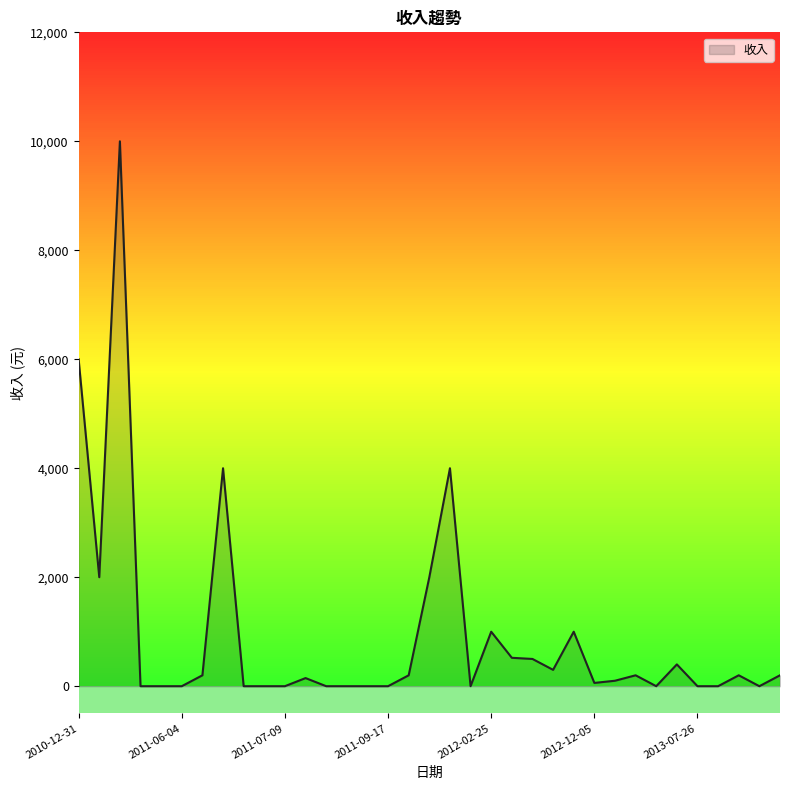

How many distinct data groups are displayed?

1